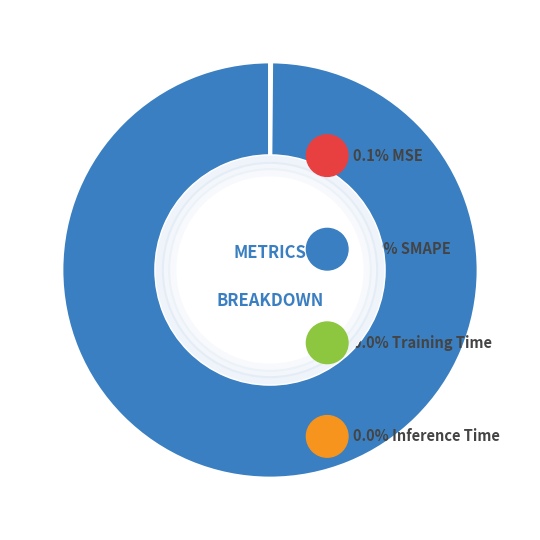

Is there a majority slice in this chart?

Yes